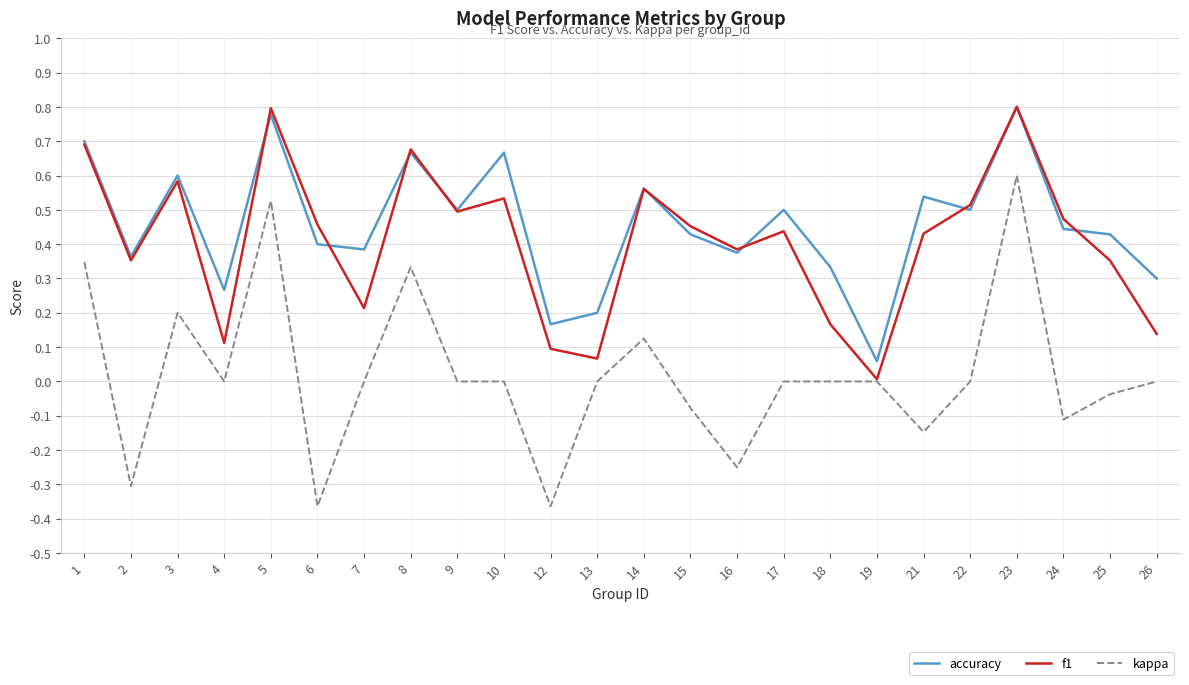

The f1 series shows 0.1 at 7. True or false?

False